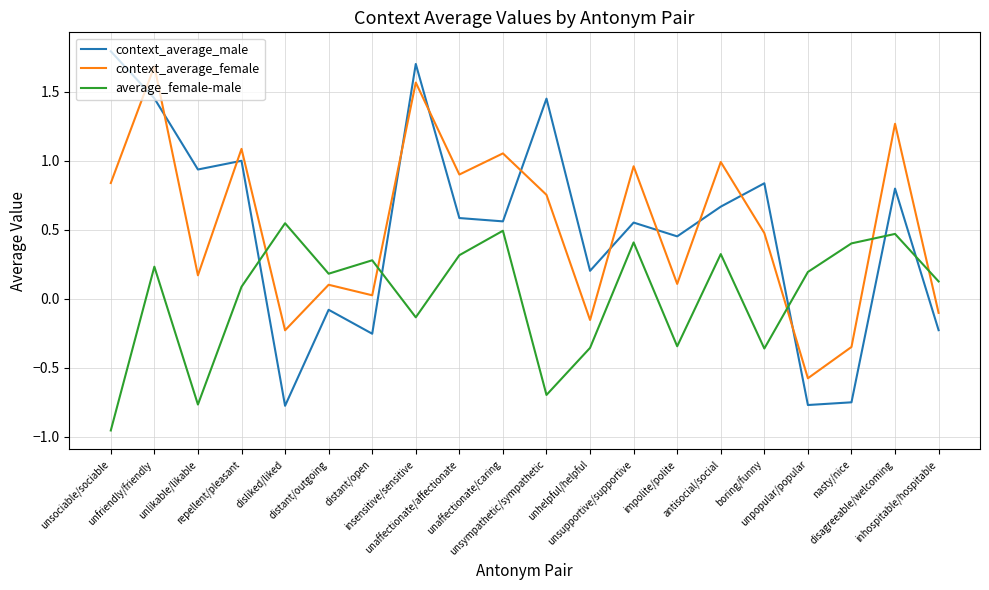

At which category does the chart reach its minimum across all series?

unsociable/sociable